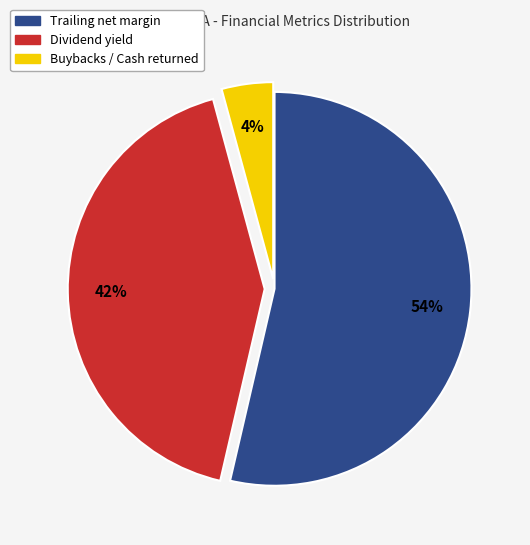

Between Trailing net margin and Buybacks / Cash returned, which is larger?

Trailing net margin